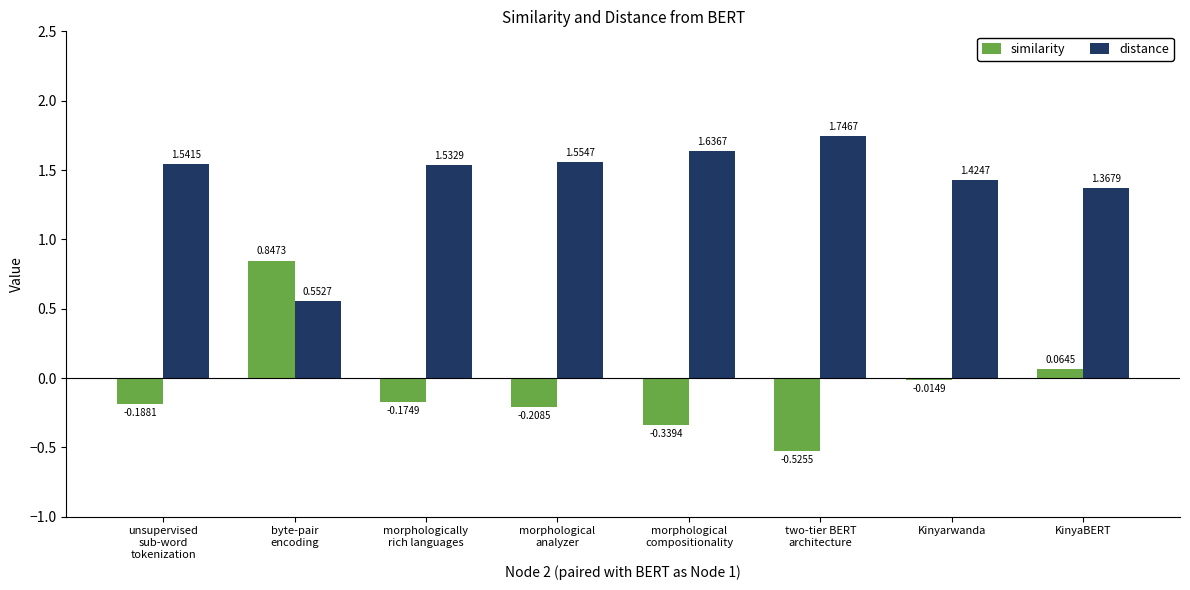

Between unsupervised
sub-word
tokenization and KinyaBERT, which series saw the biggest shift?

similarity